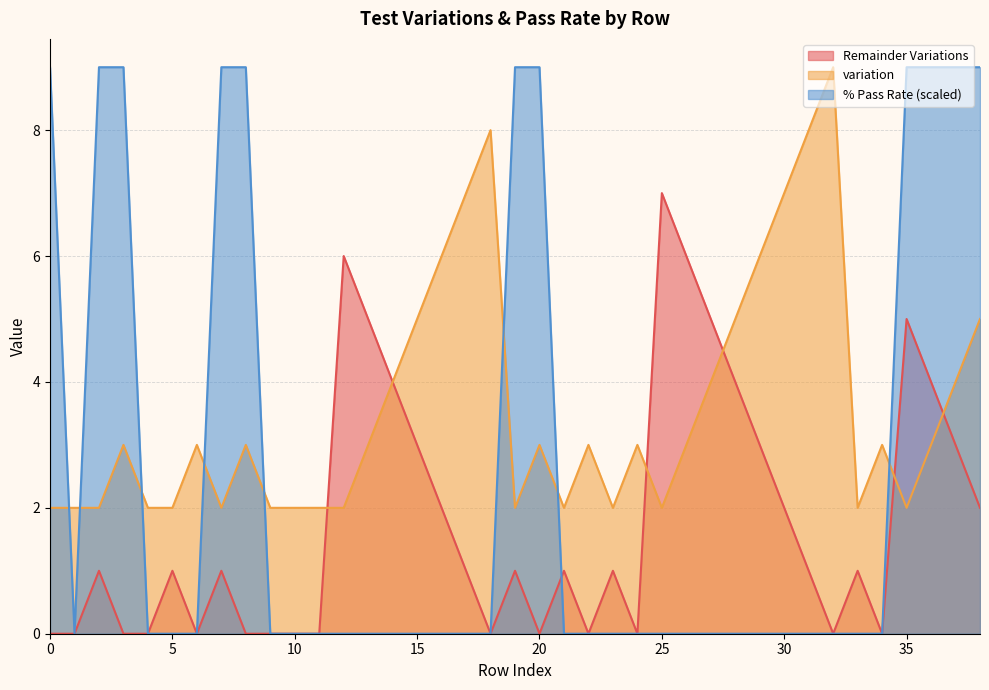

At 32, list the series in order from smallest to largest.

Remainder Variations, % Pass Rate, variation